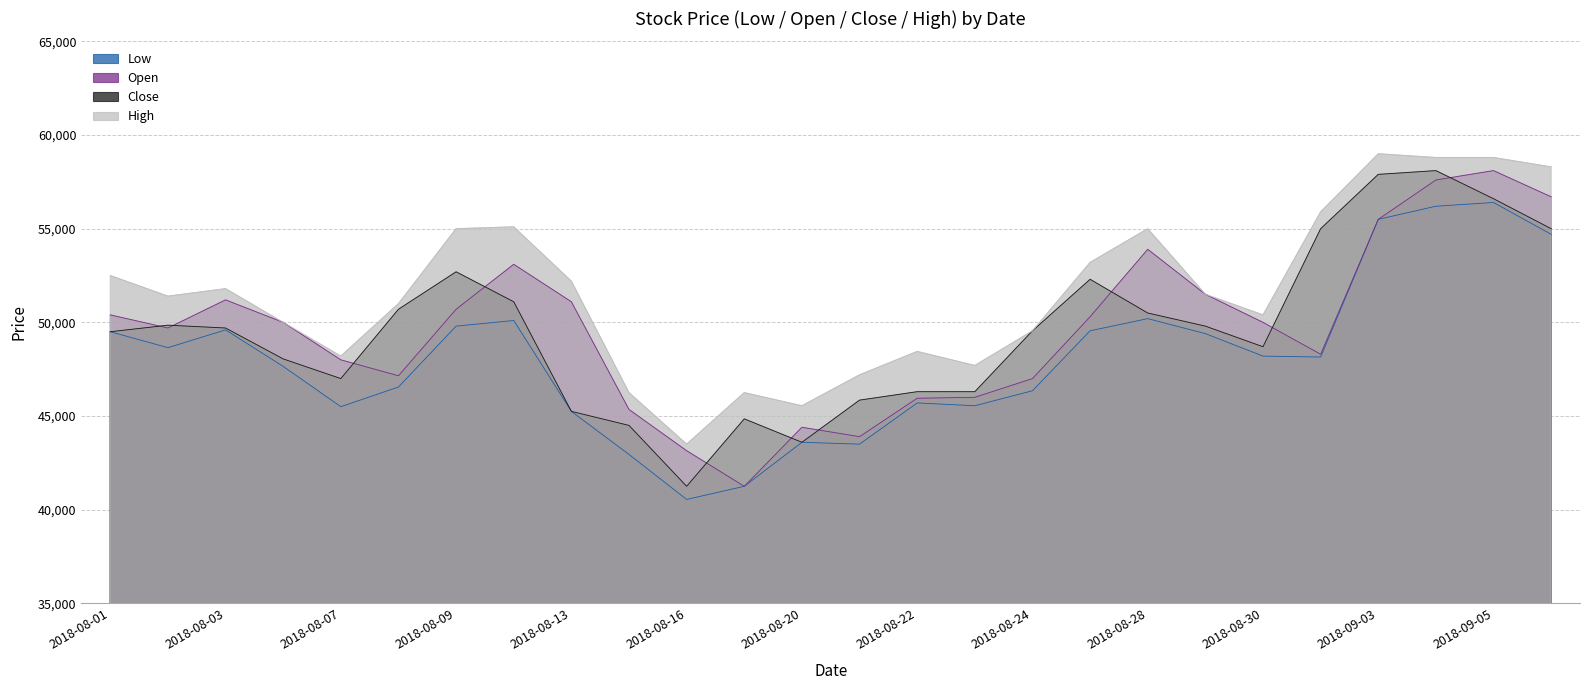

Between 2018-08-10 and 2018-08-02, which is larger?

2018-08-10